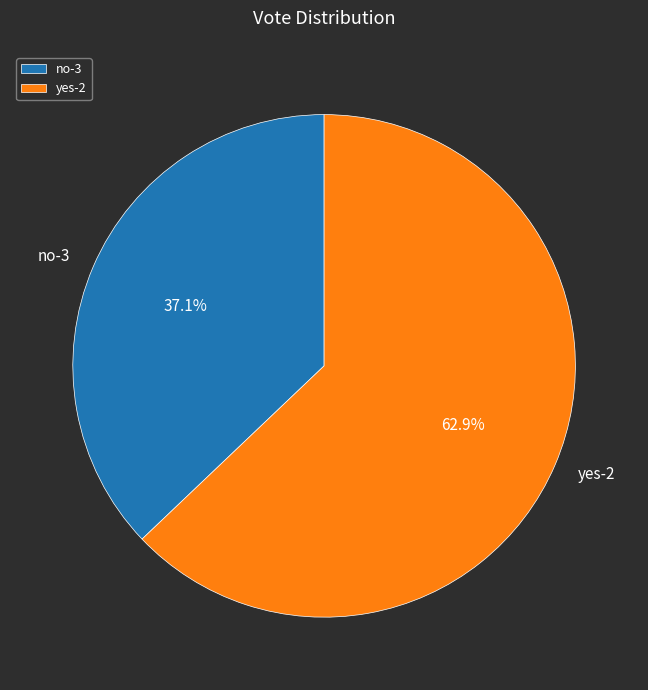

Which slice is the smallest?

no-3